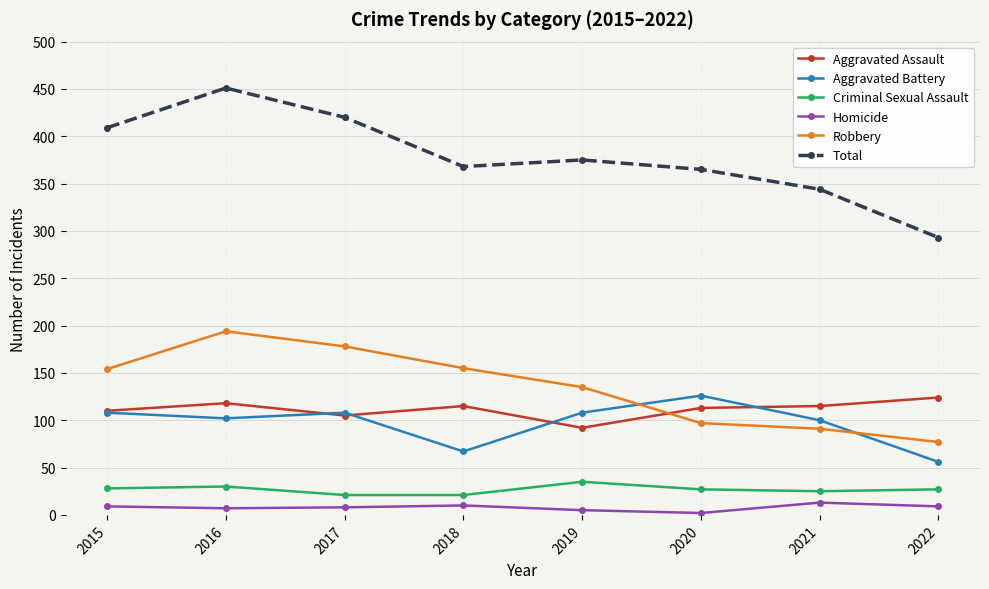

What is the difference between the maximum and second lowest values in the Aggravated Battery series?

59